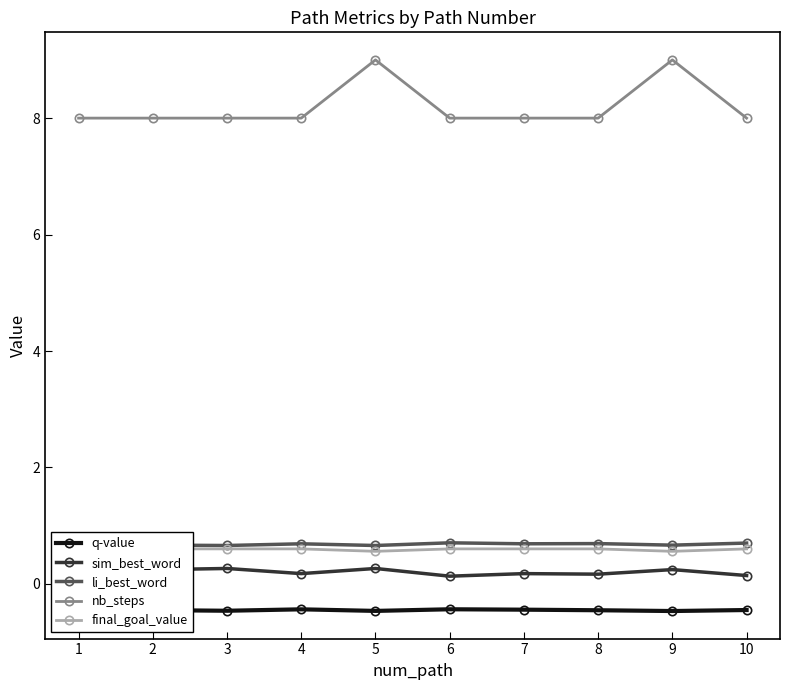

At which label is q-value closest to 0?

6